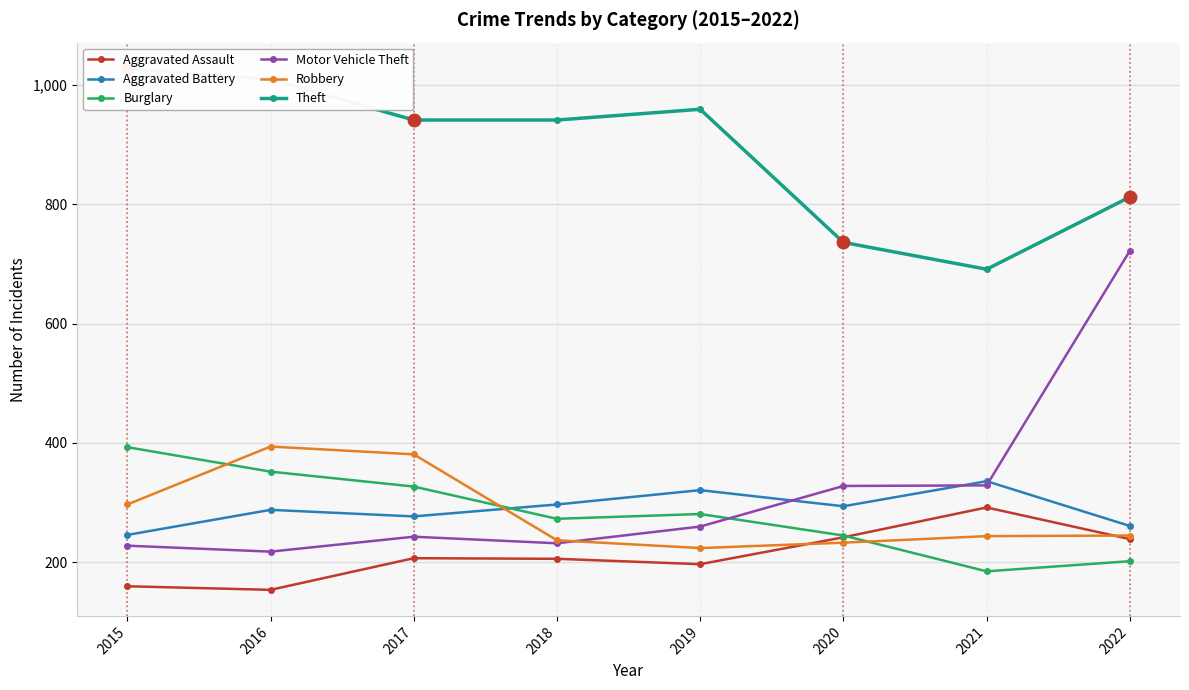

What is the spread (max minus min) of values at 2021?

506